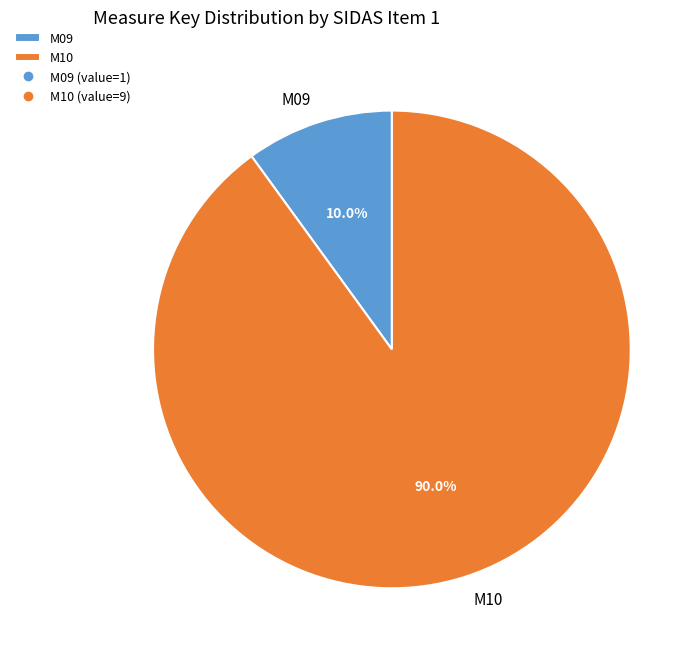

True or false: M10 accounts for 81% of the total.

False